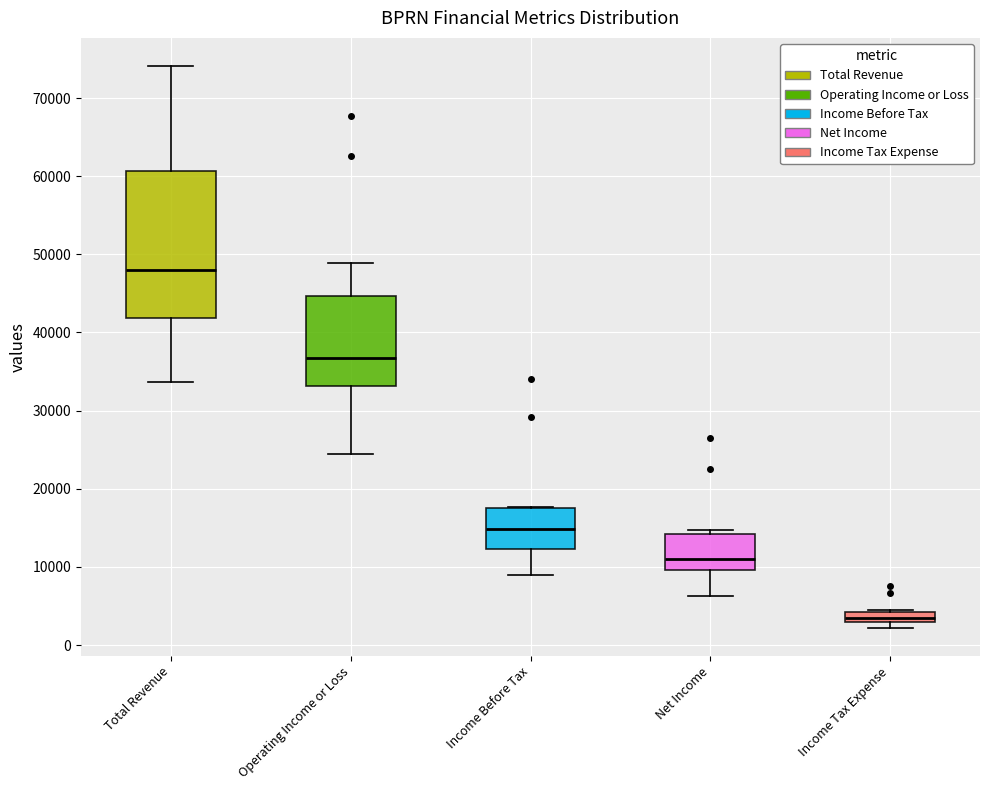

Where does the median line of the box for Income Before Tax sit on the y-axis? The values are not printed on the chart, so give them approximately, as read against the axis.

15000